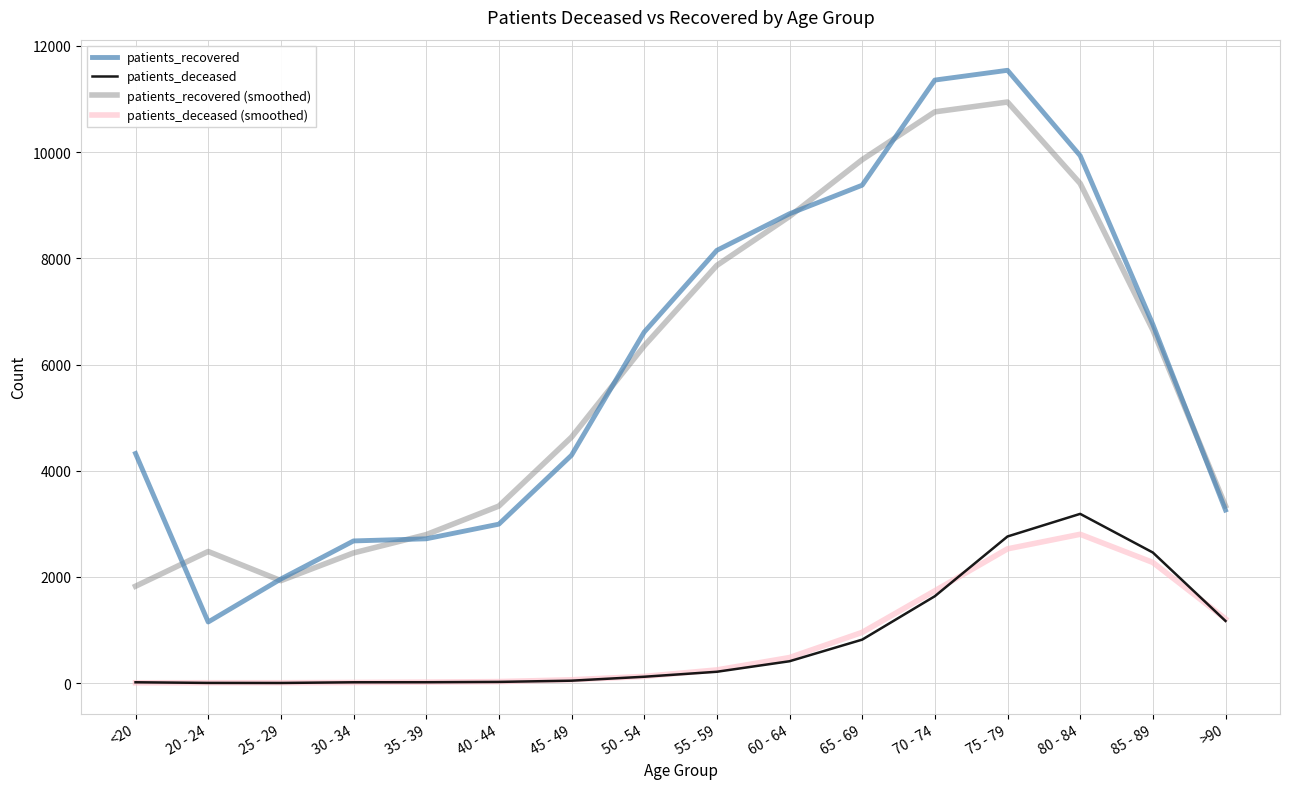

How many categories are shown in the chart?

16